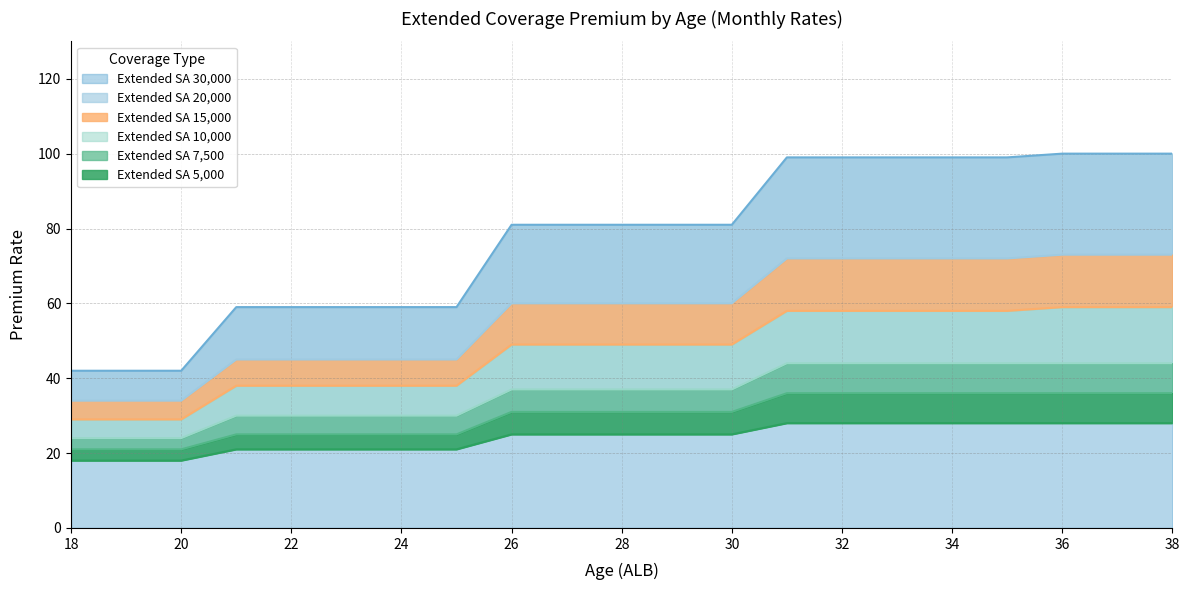

The value of Extended SA 30,000 at 36 is 100. True or false?

True